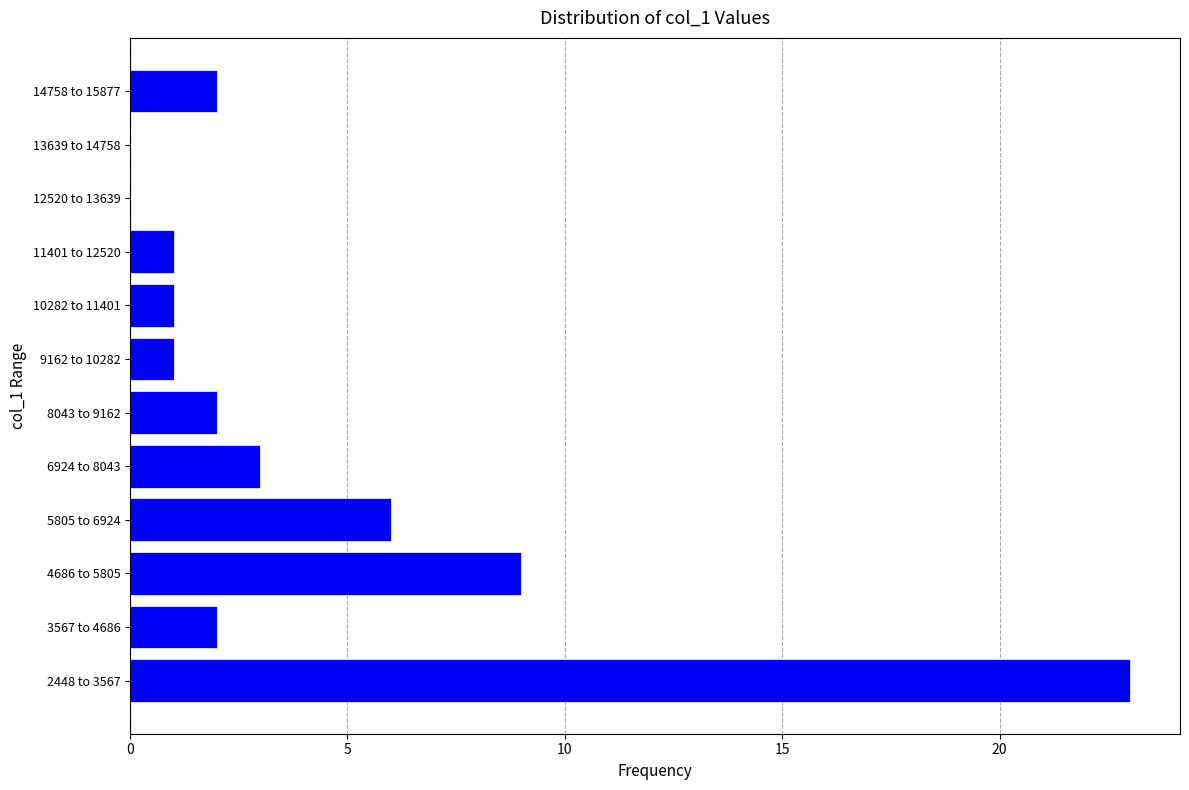

Reading bottom to top, extract all data points from this chart.

2448 to 3567=23	3567 to 4686=2	4686 to 5805=9	5805 to 6924=6	6924 to 8043=3	8043 to 9162=2	9162 to 10282=1	10282 to 11401=1	11401 to 12520=1	12520 to 13639=0	13639 to 14758=0	14758 to 15877=2